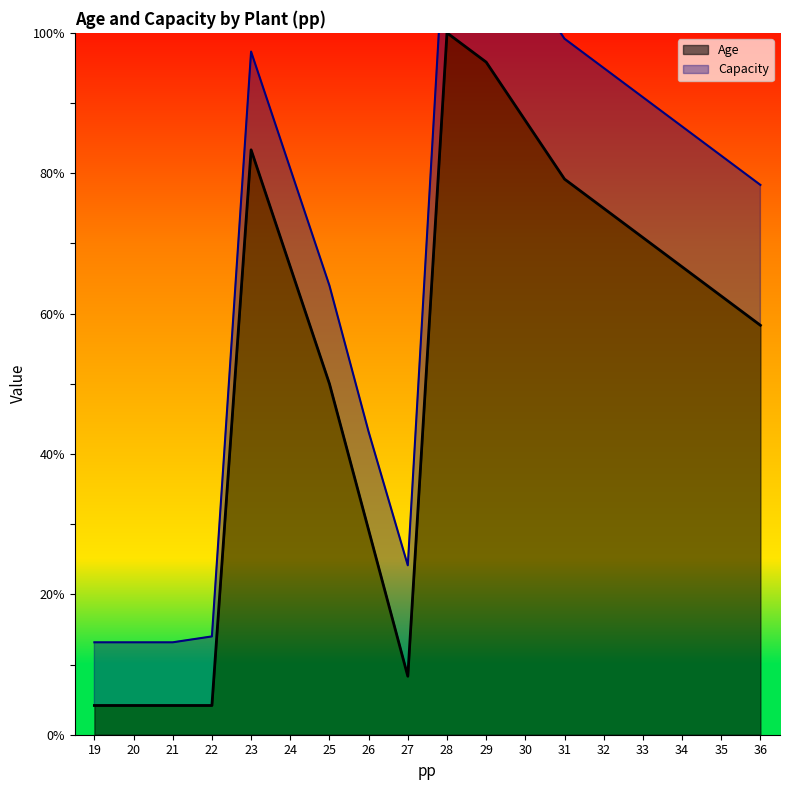

What is the smallest value displayed?

4.2